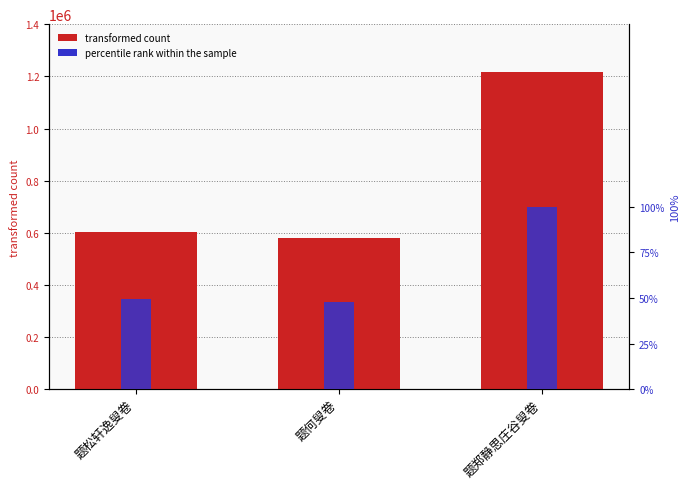

How many data points in col_0 are above 603990?

1